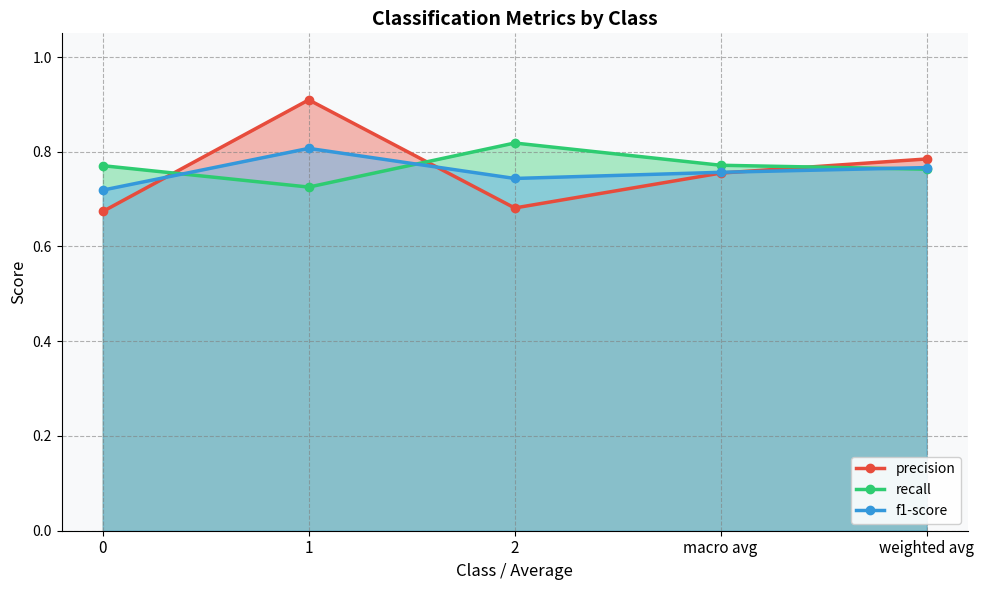

In precision, how many points are lower than both neighbors (excluding endpoints)?

1